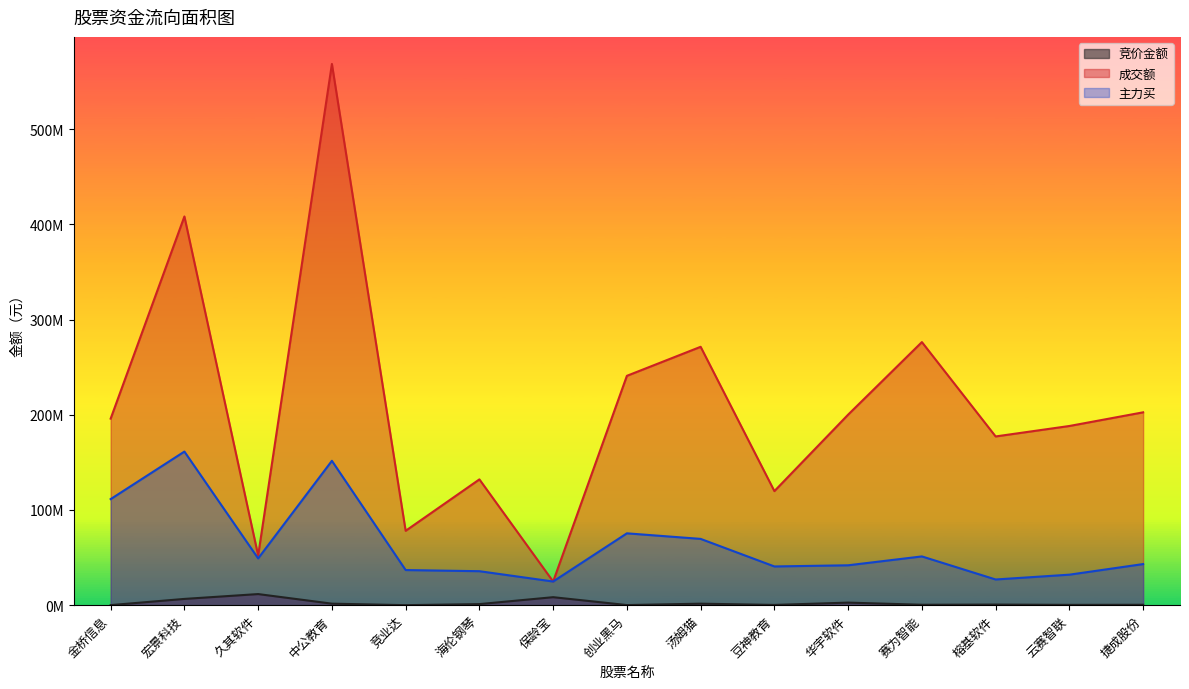

What are all the series names shown in the legend?

竞价金额, 成交额, 主力买